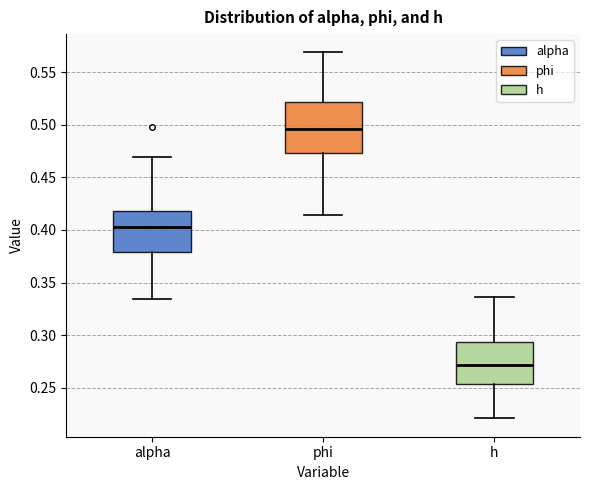

Comparing the boxes themselves (not the whiskers), which one is the tallest?

phi